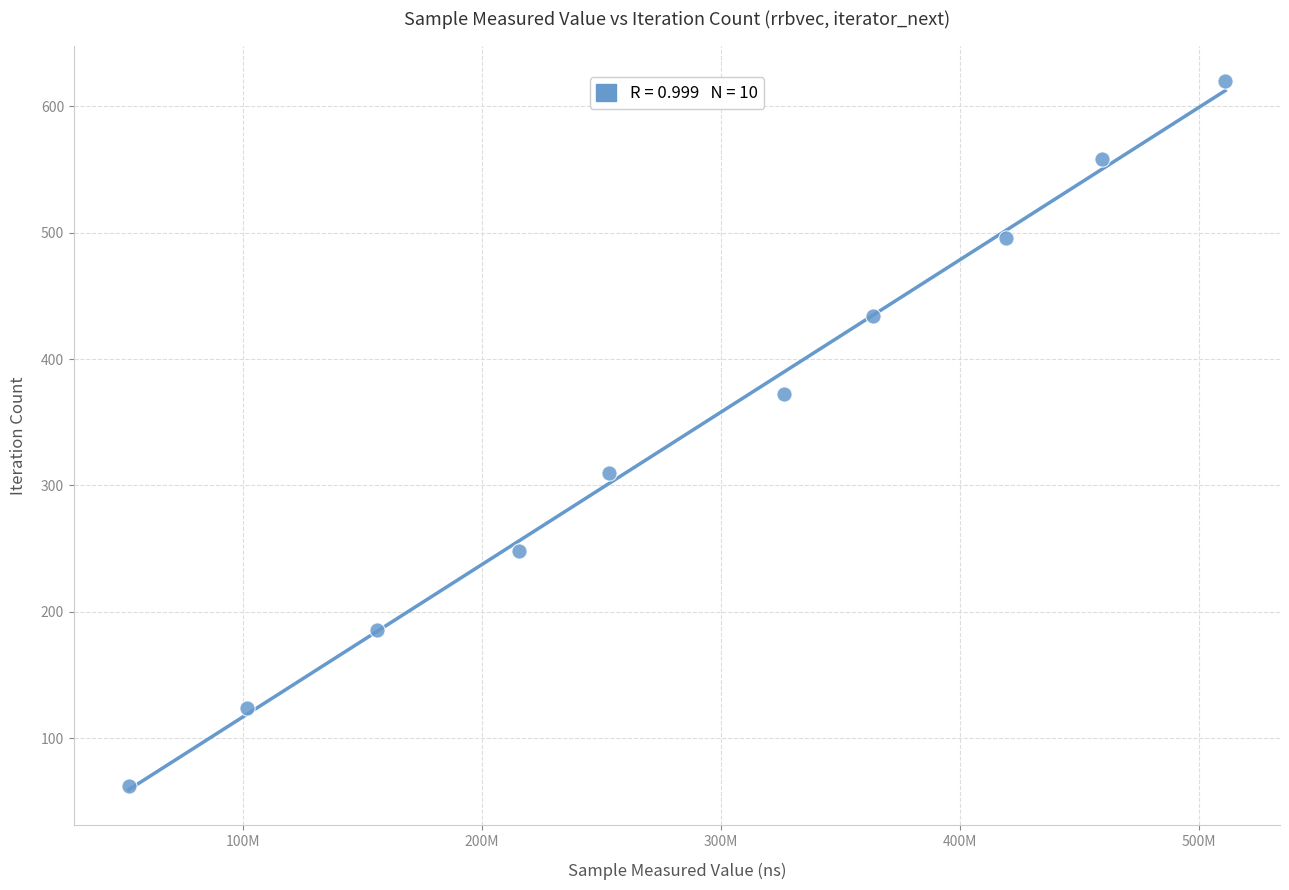

What is the range of X values (max minus min)?

458726731